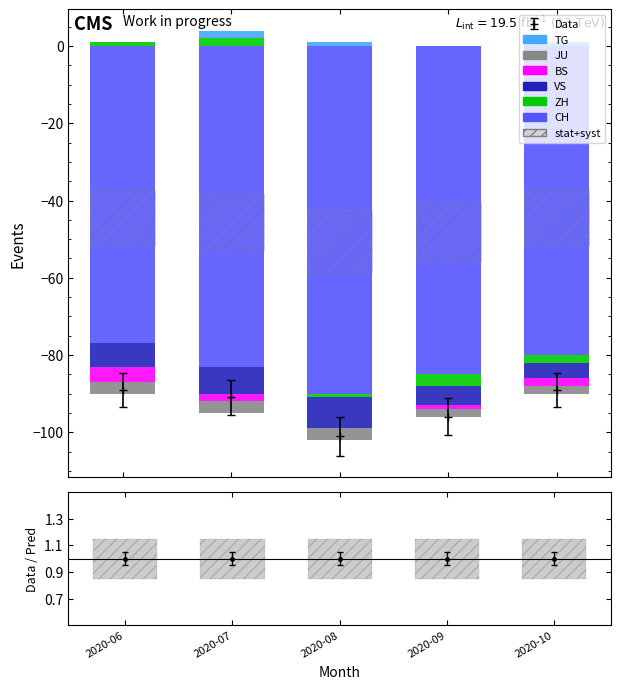

What is the value of the JU bar at the 5th from the left?

-2